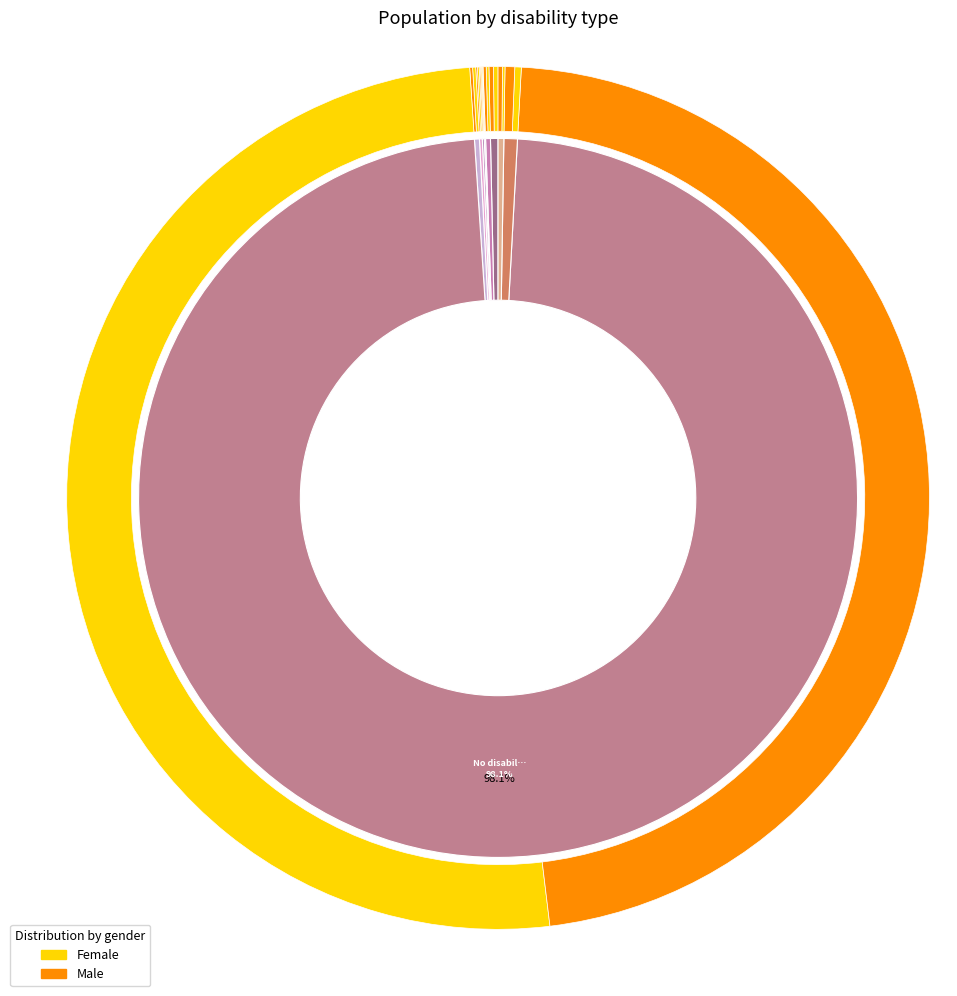

Count the number of slices in the pie.

9